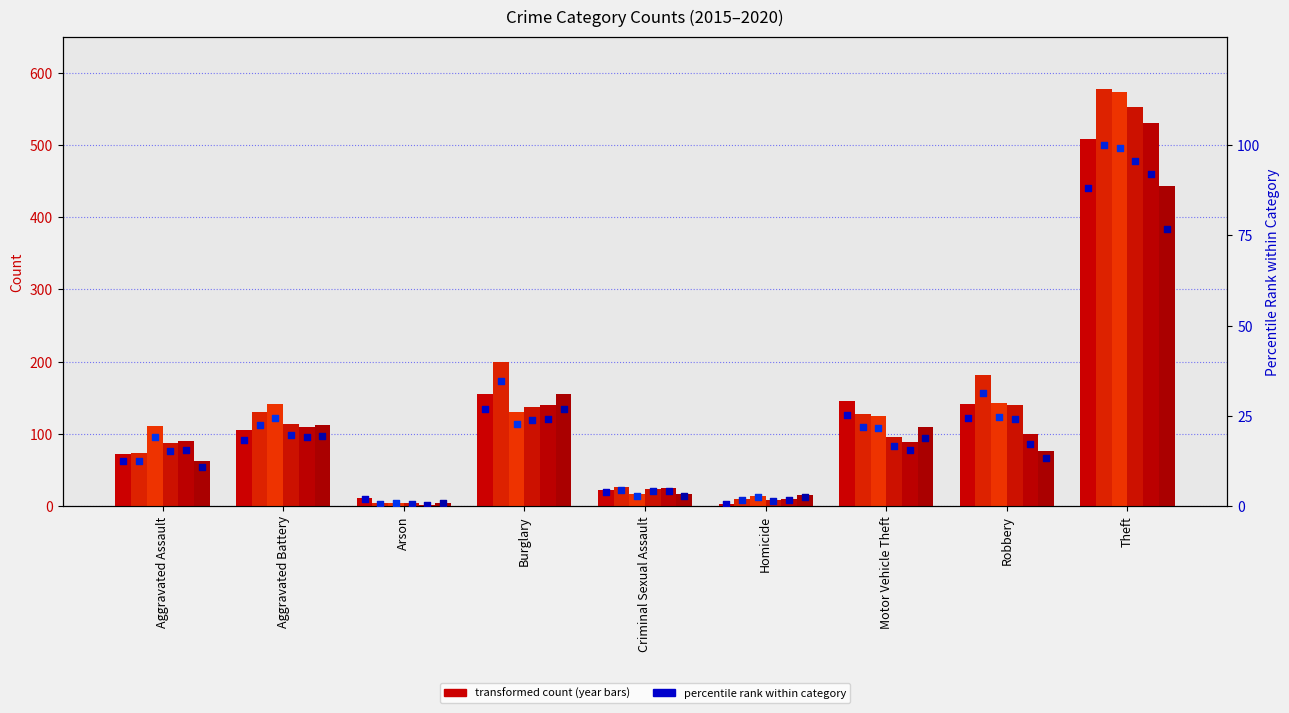

What is the total value across all series at Criminal Sexual Assault?

22.9